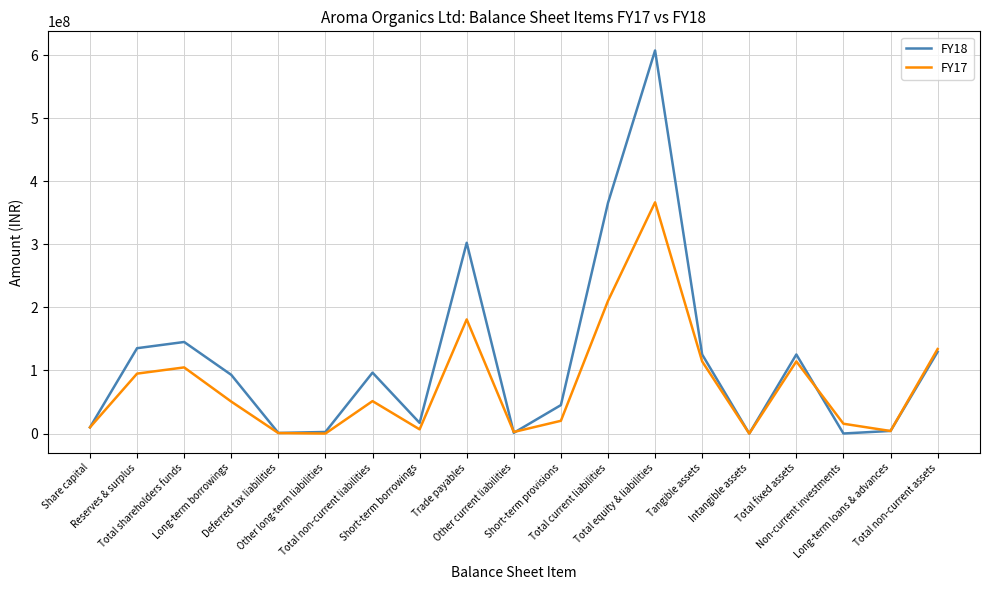

True or false: FY17 has more than 0 points higher than both neighbors.

True